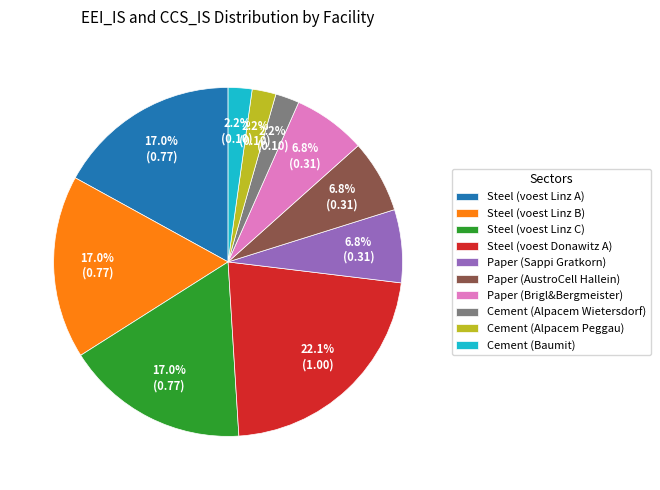

Which slice is the largest?

Steel (voest Donawitz A)